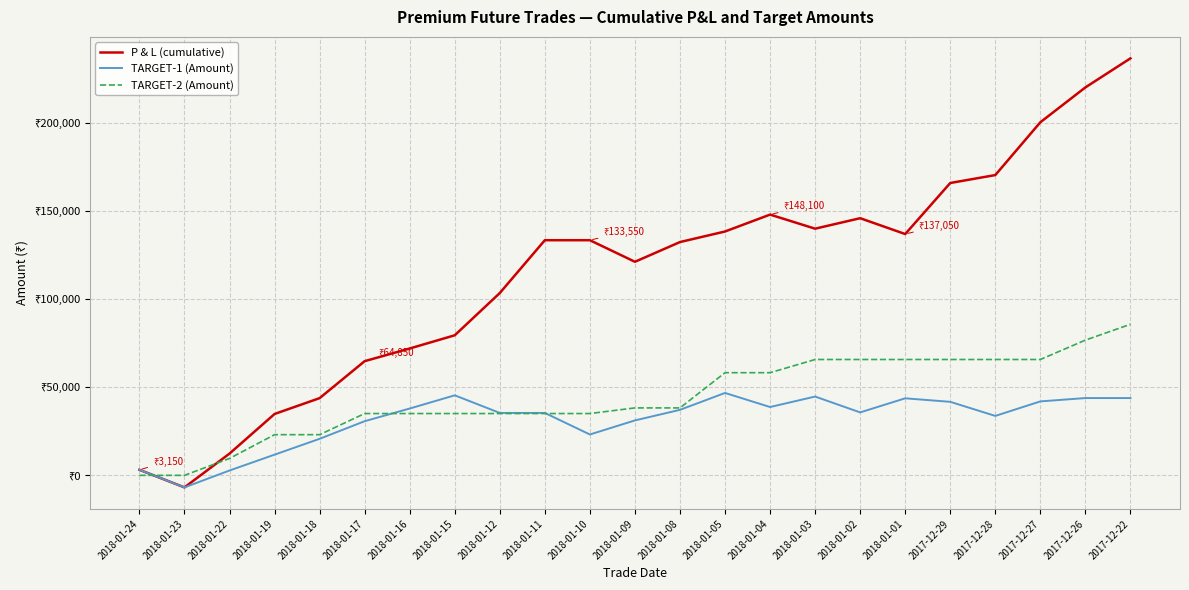

What is the label of the 3rd point from the left?

2018-01-22